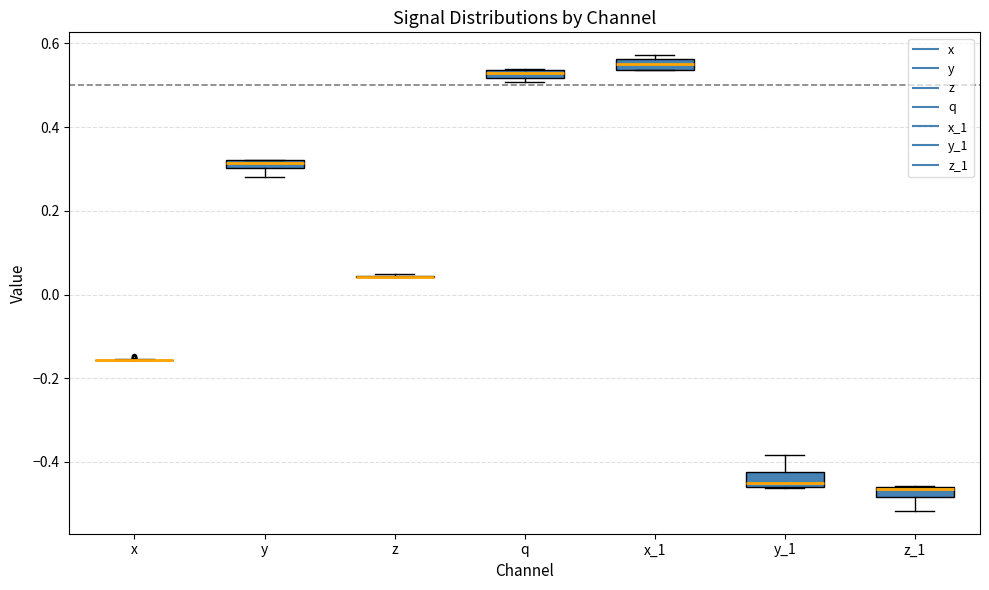

Where is the upper edge of the box for q on the y-axis? The values are not printed on the chart, so give them approximately, as read against the axis.

0.54